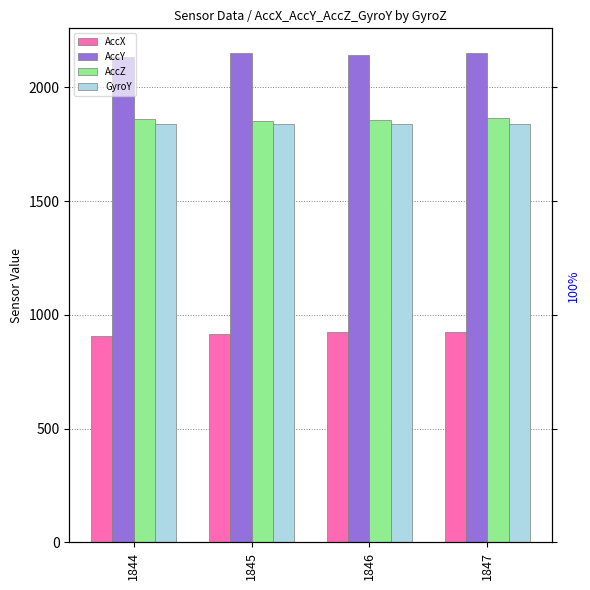

What is the difference between the maximum and minimum values in the GyroY series?

1.0